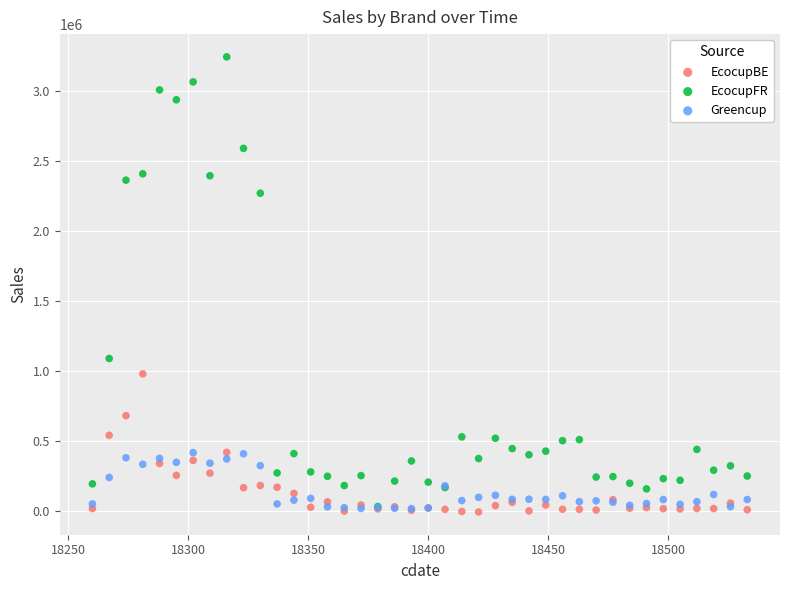

In the EcocupFR series, what Y value is closest to 1640829?

1092217.9